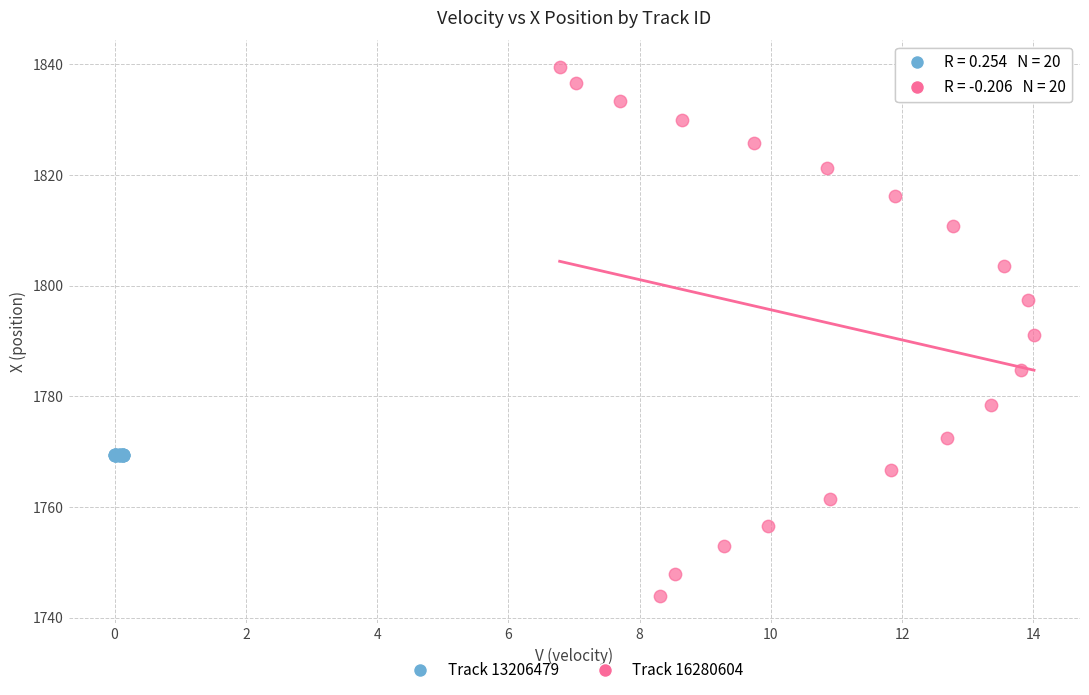

Which series reaches the maximum Y coordinate?

Track 16280604